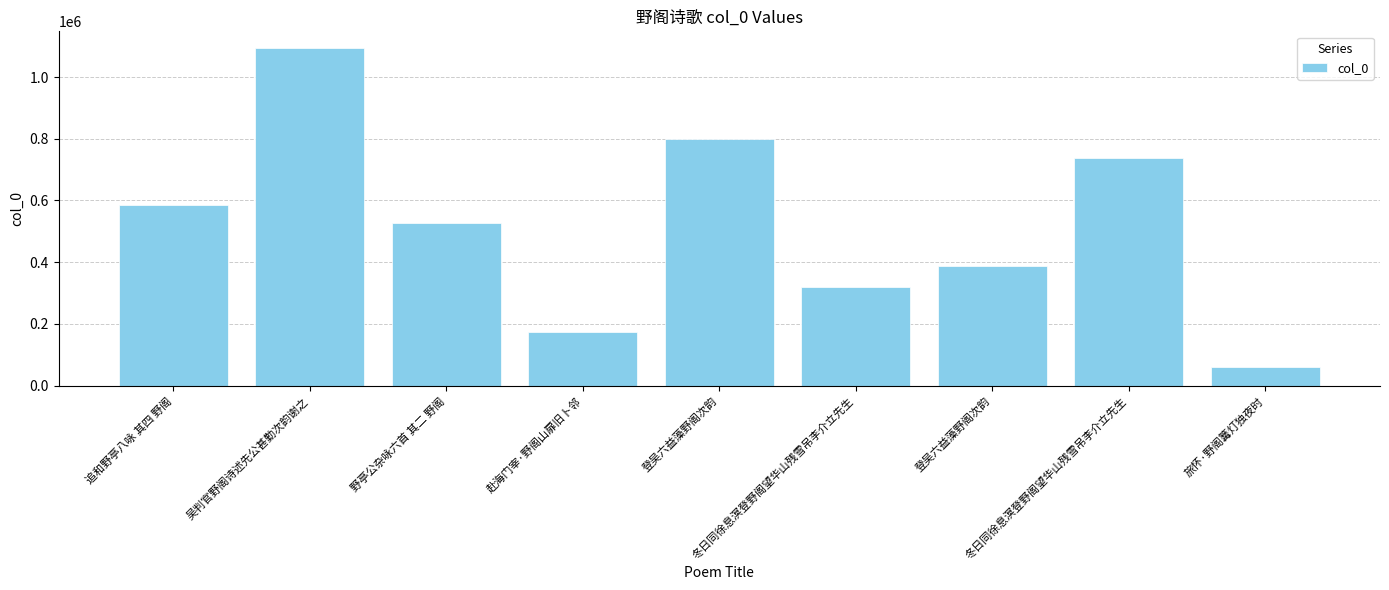

What is the greatest value displayed?

1093285